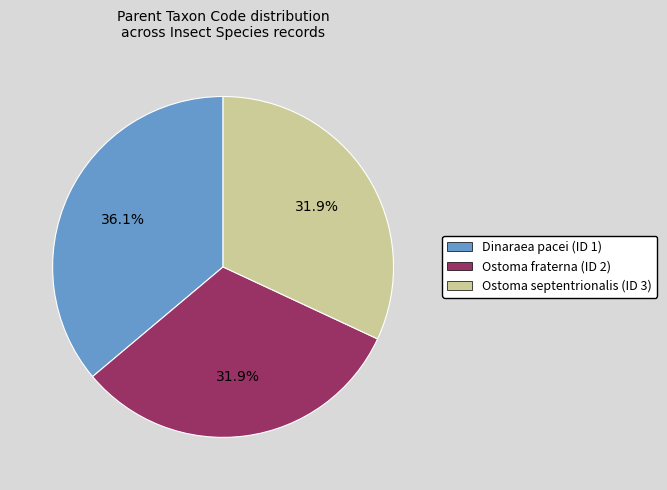

Which slice is the largest?

Dinaraea pacei (ID 1)